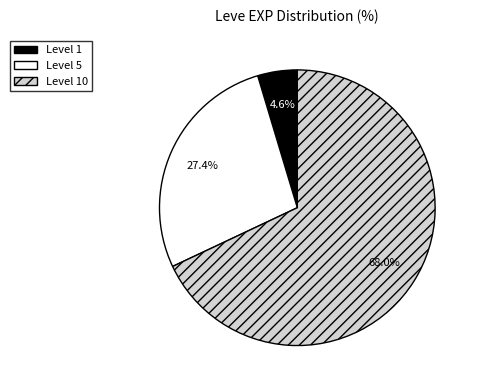

Which has a higher value, Level 5 or Level 10?

Level 10